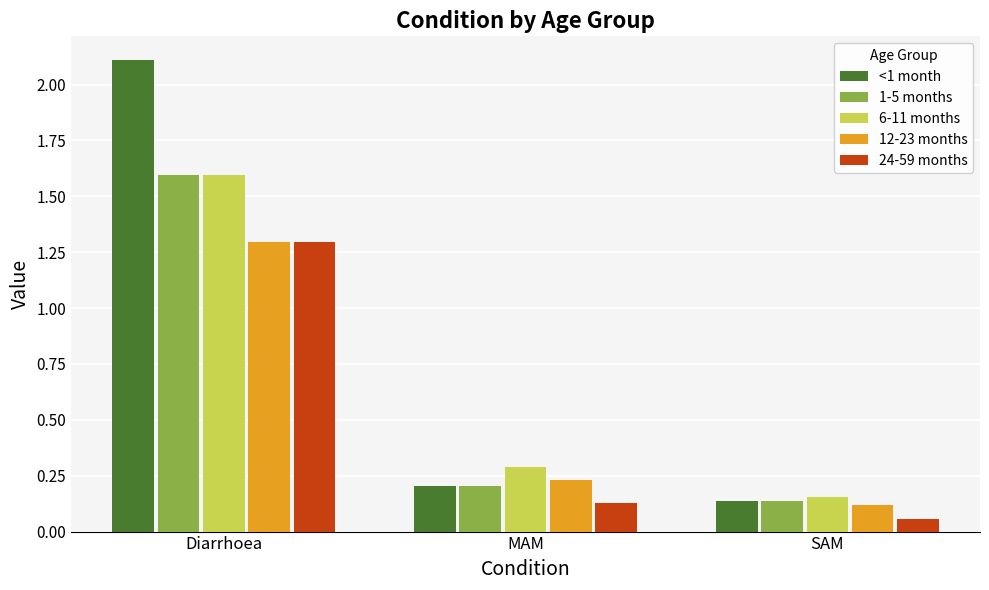

At which label does 1-5 months reach its minimum?

SAM